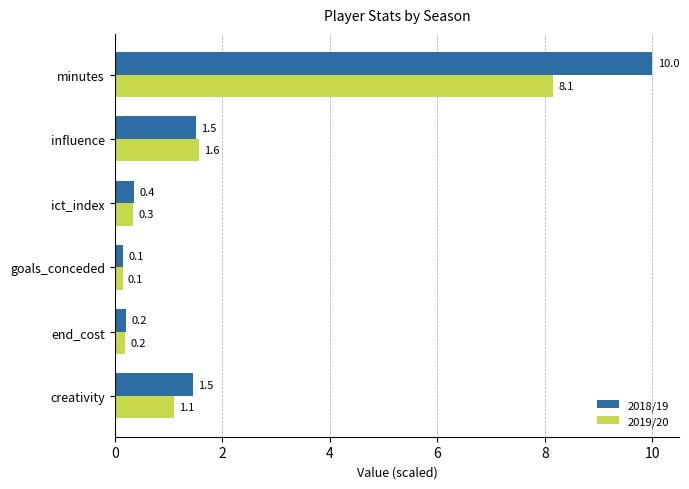

What are all the series names shown in the legend?

2018/19, 2019/20